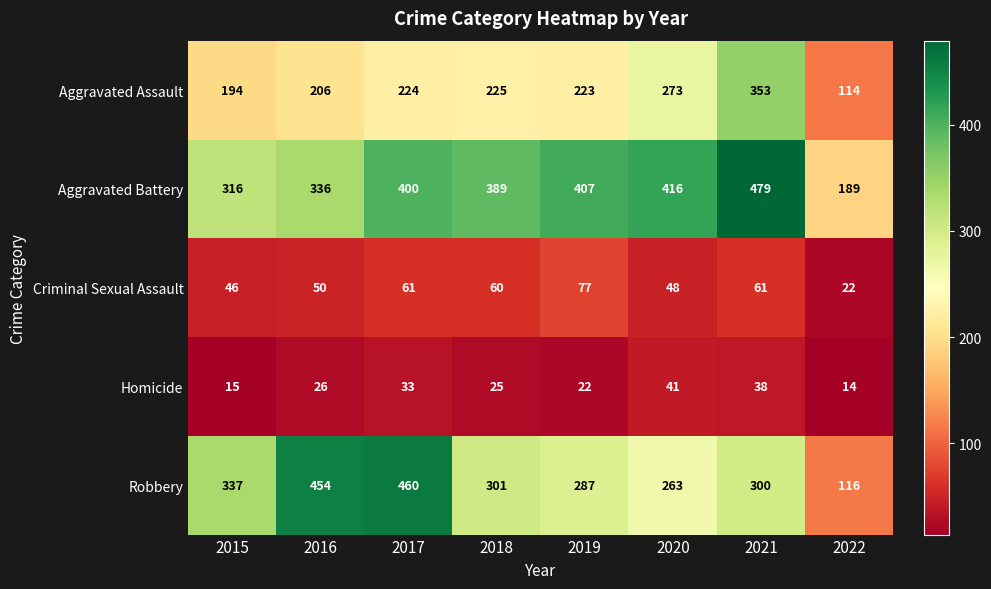

At which category is the sum across all series the highest?

2021